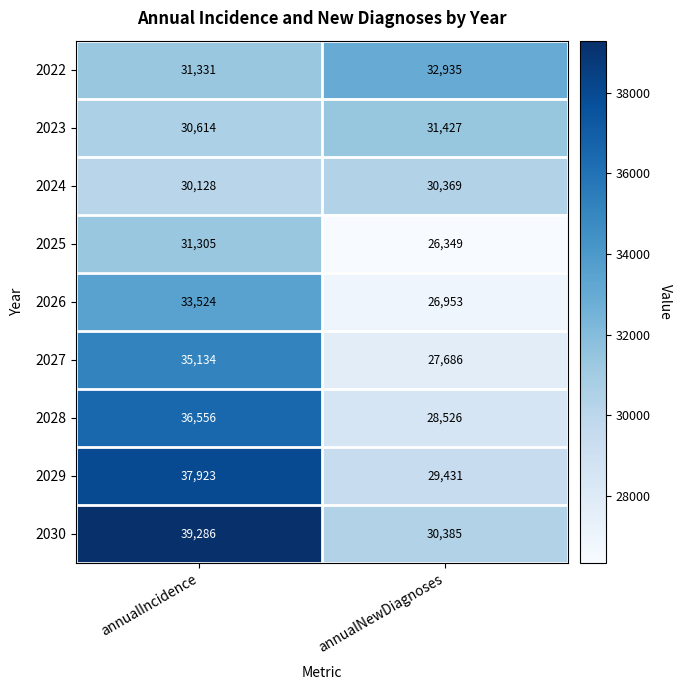

Reading left to right, transcribe all the data shown in this chart.

2022: 31331	32935
2023: 30614	31427
2024: 30128	30369
2025: 31305	26349
2026: 33524	26953
2027: 35134	27686
2028: 36556	28526
2029: 37923	29431
2030: 39286	30385